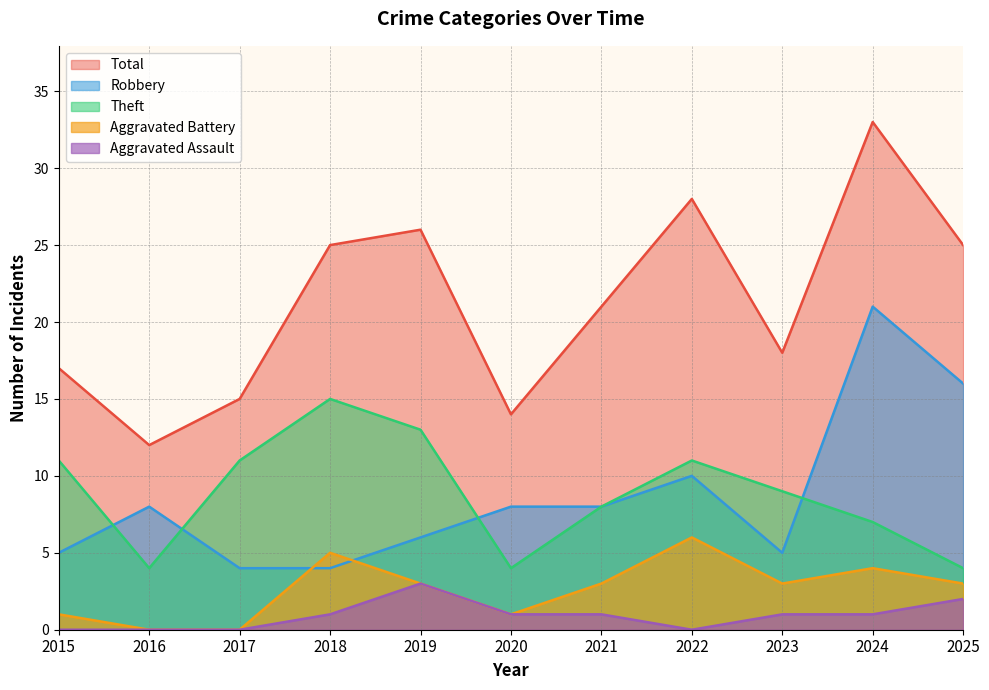

What is the difference between the maximum and minimum values in the Aggravated Battery series?

6